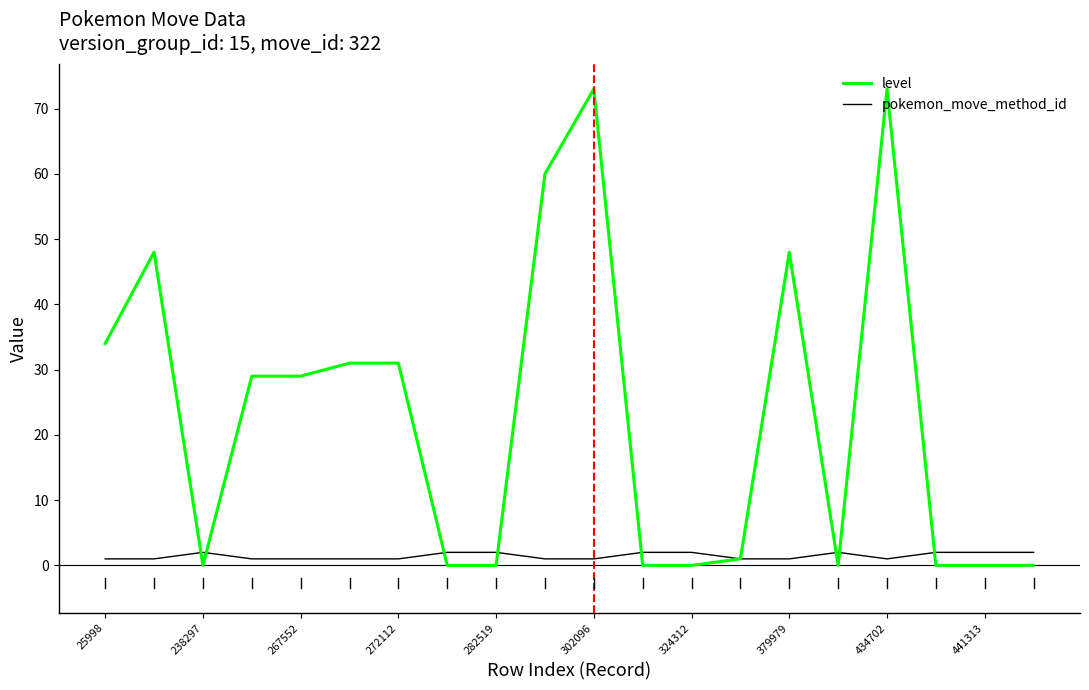

Which series has the widest spread of values?

level